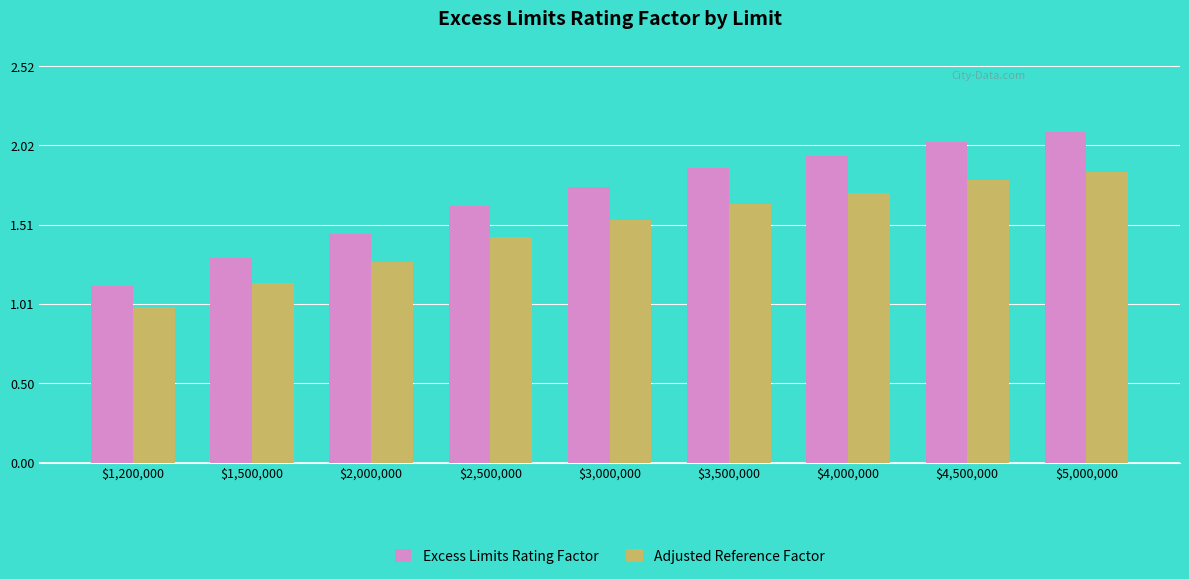

What is the difference between the maximum and minimum values in the Adjusted Reference Factor series?

0.9